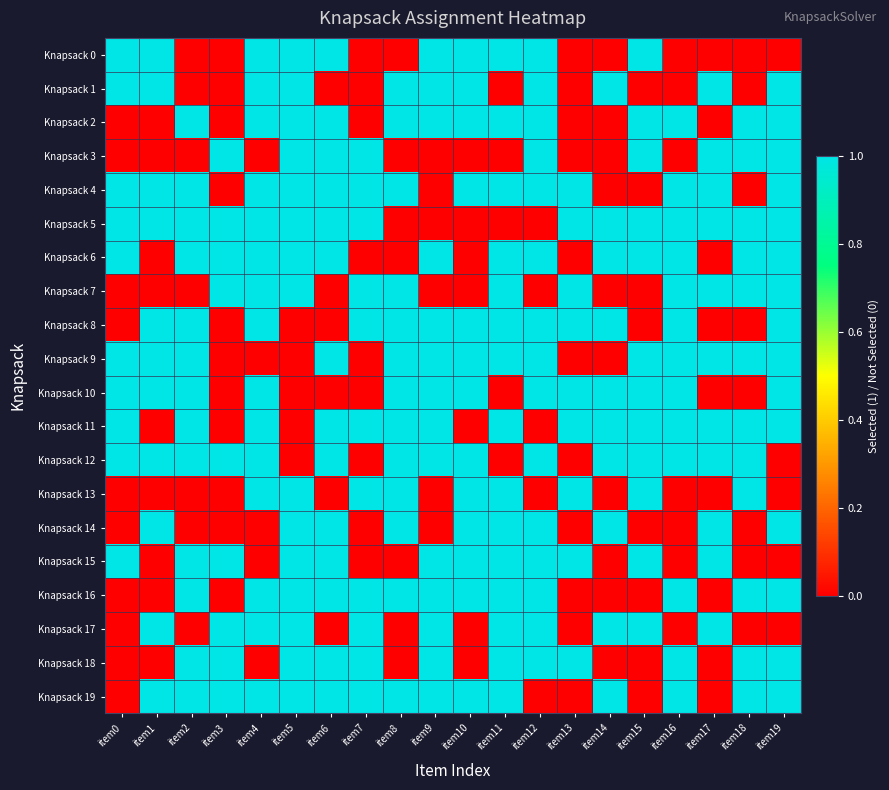

Which series has the widest spread of values?

Knapsack 0